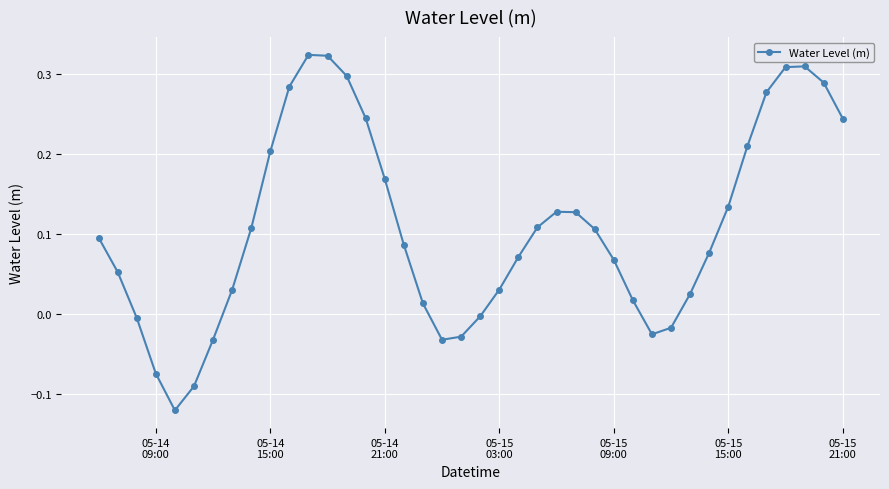

How many interior local valleys (lower than both neighbors) does the data have?

3